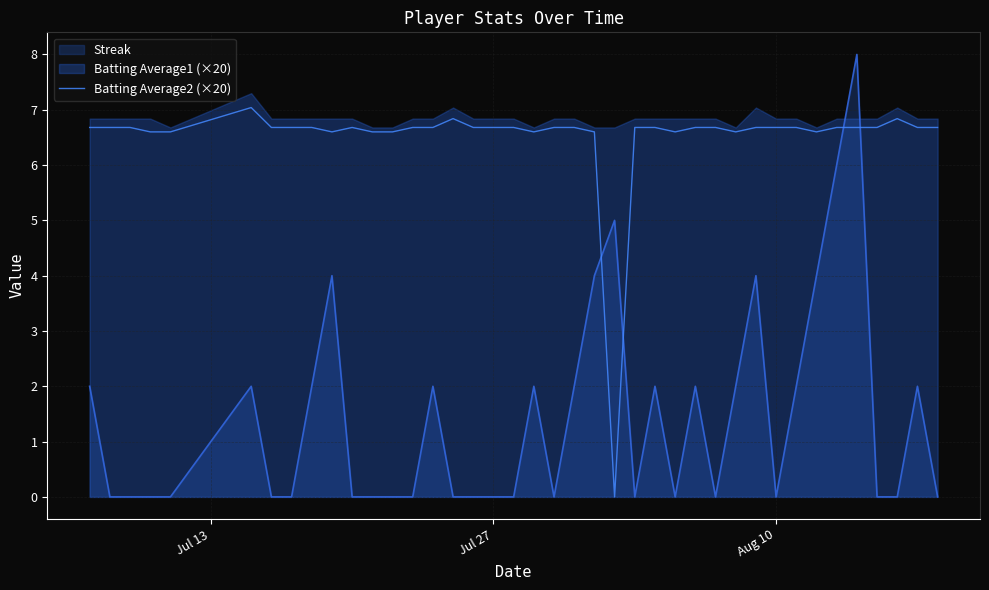

What is the highest value of the Batting Average2 (×20) series?

7.0